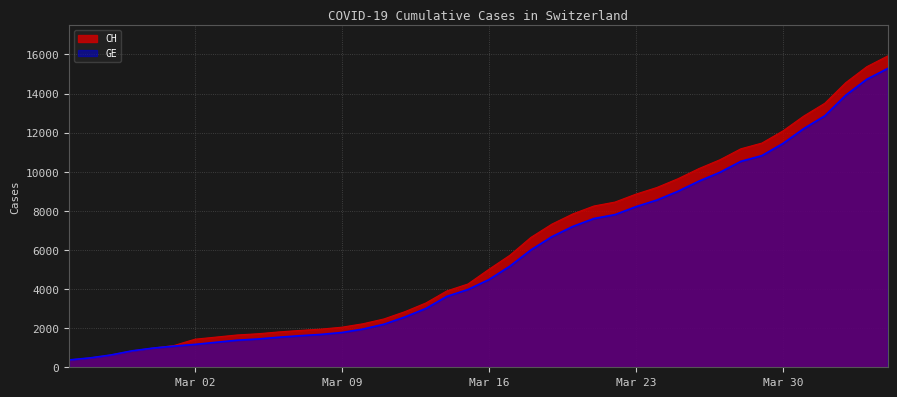

Which series has the largest total across all categories?

CH